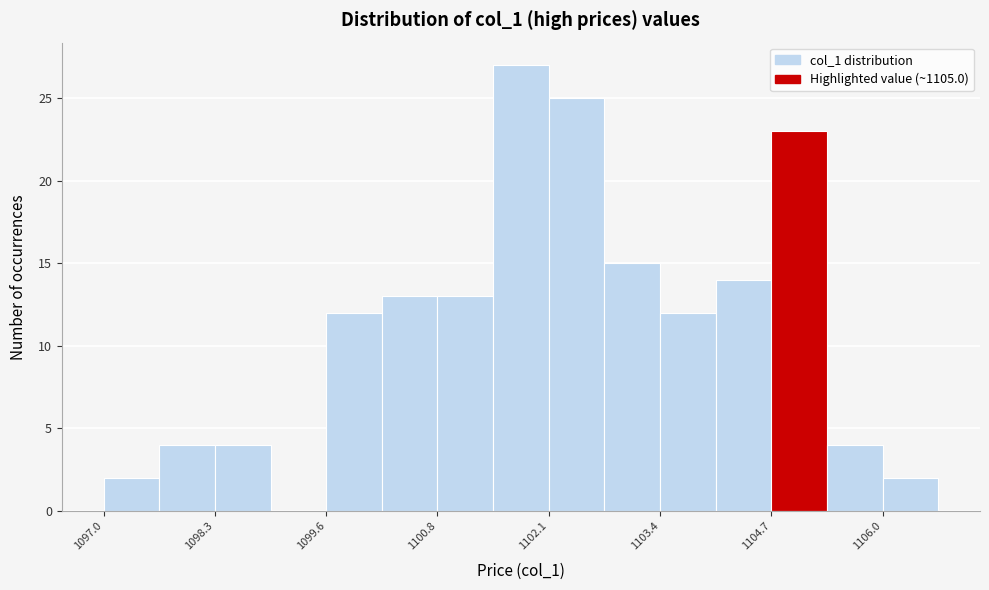

Around what value on the x-axis is the tallest bar? Give the approximate position of its centre, as read against the axis.

1101.8